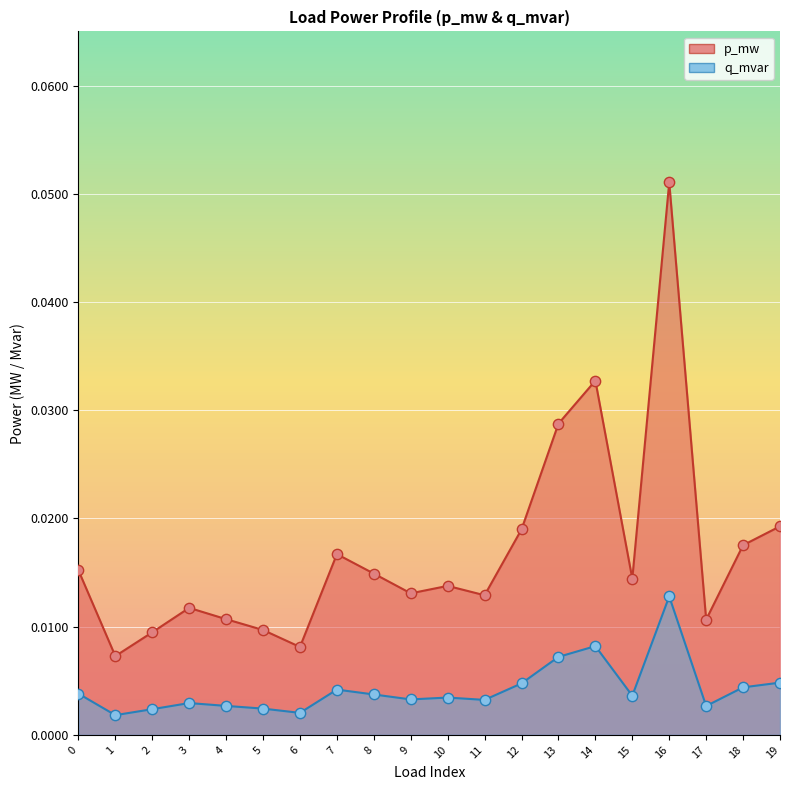

What are all the series names shown in the legend?

p_mw, q_mvar